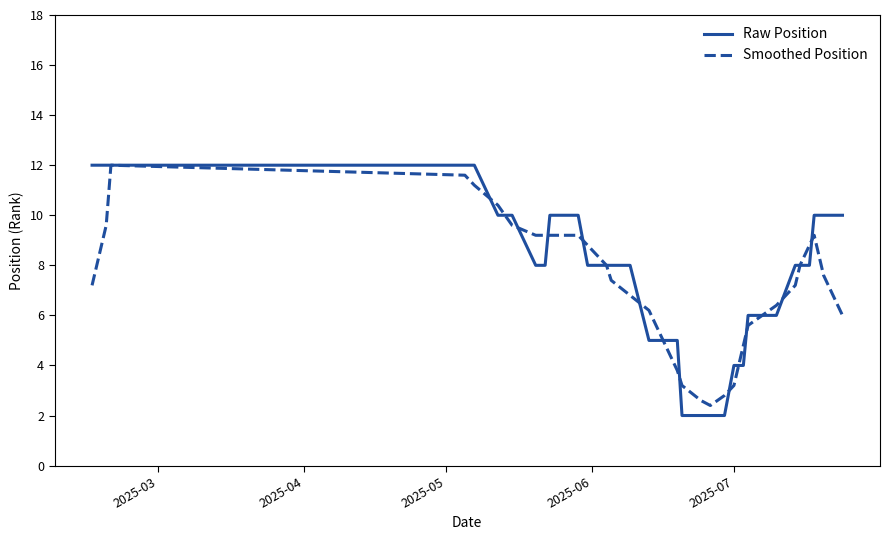

What is the minimum value shown in the chart?

2.0